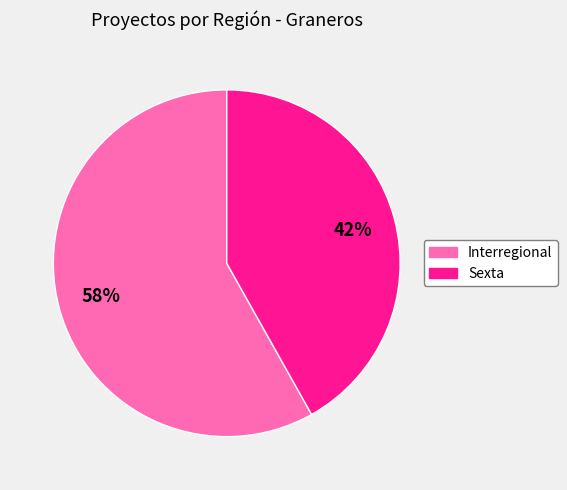

How many segments does this pie chart have?

2